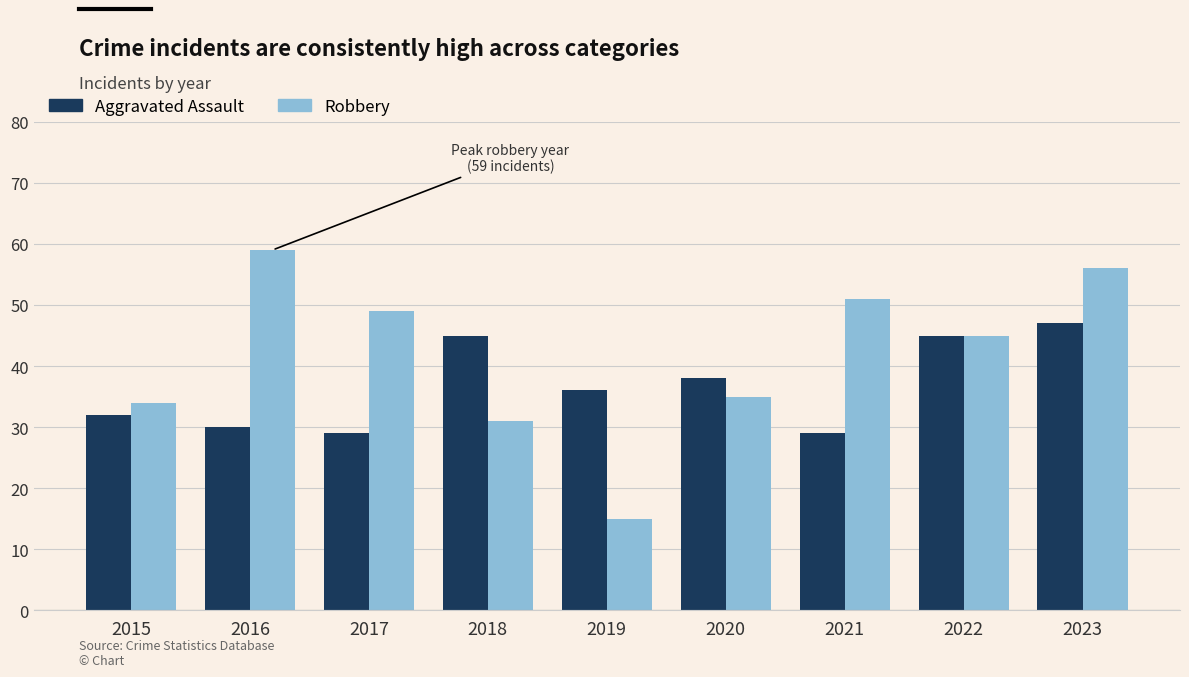

How many bars are there in each group?

2